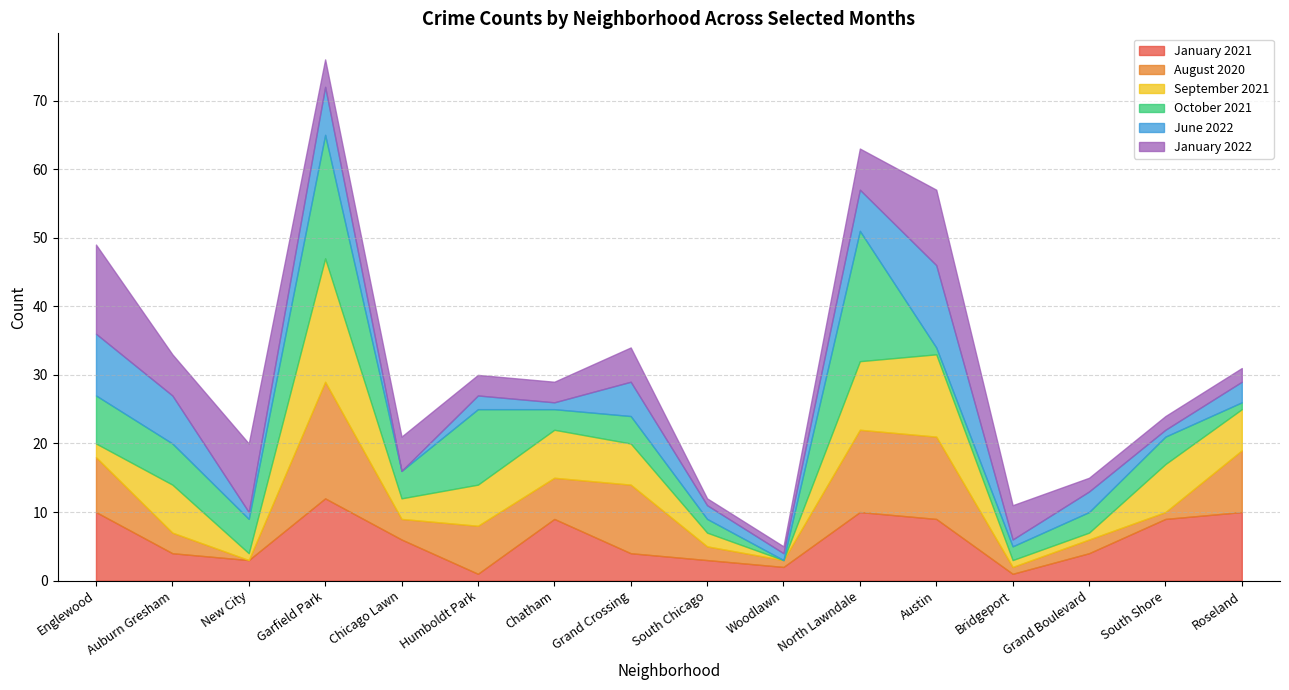

Between Bridgeport and Garfield Park, which is larger?

Garfield Park